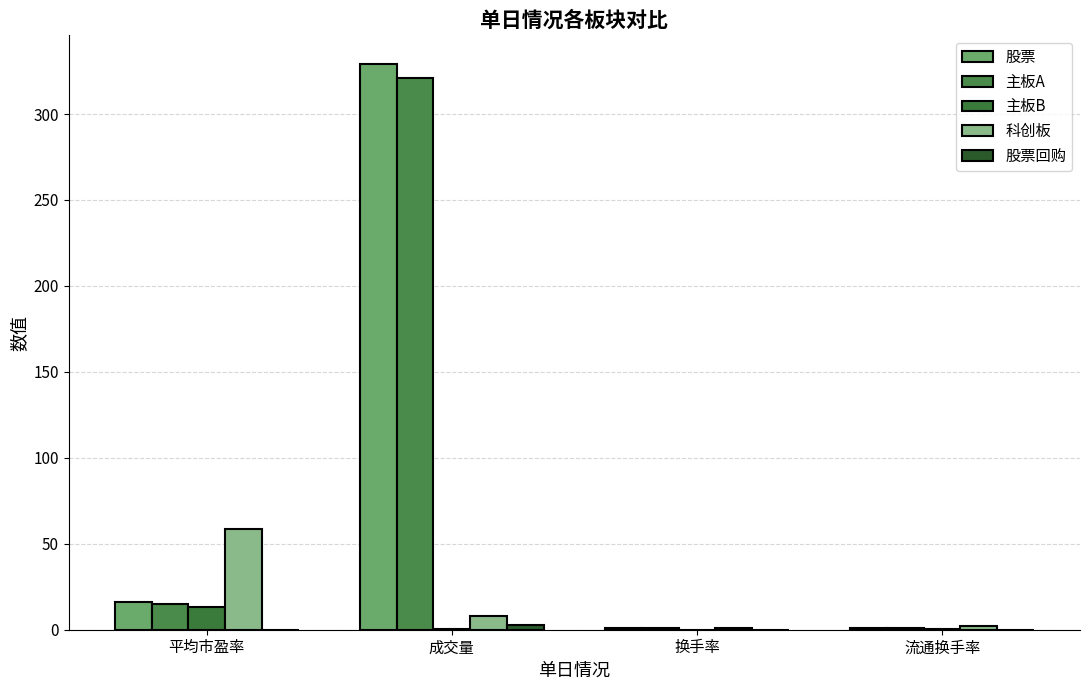

How many groups of bars are there?

4